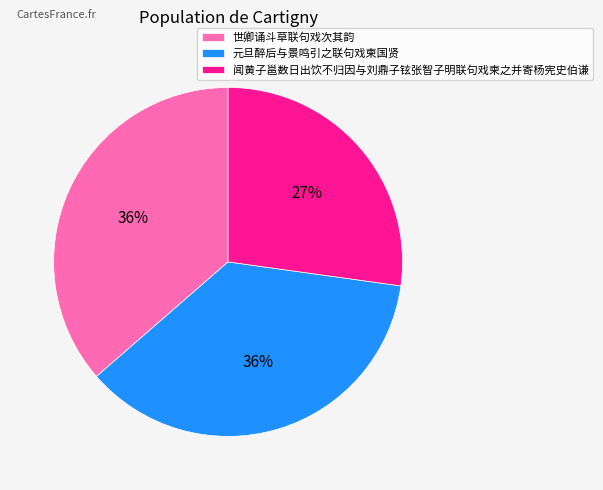

Is it true that 世卿诵斗草联句戏次其韵 is 24% of the pie?

False